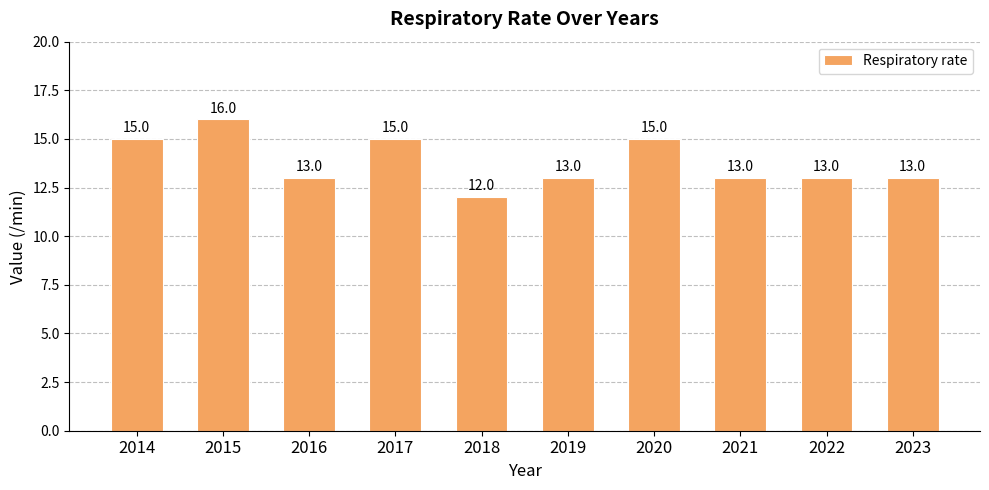

Are the bars horizontal?

No